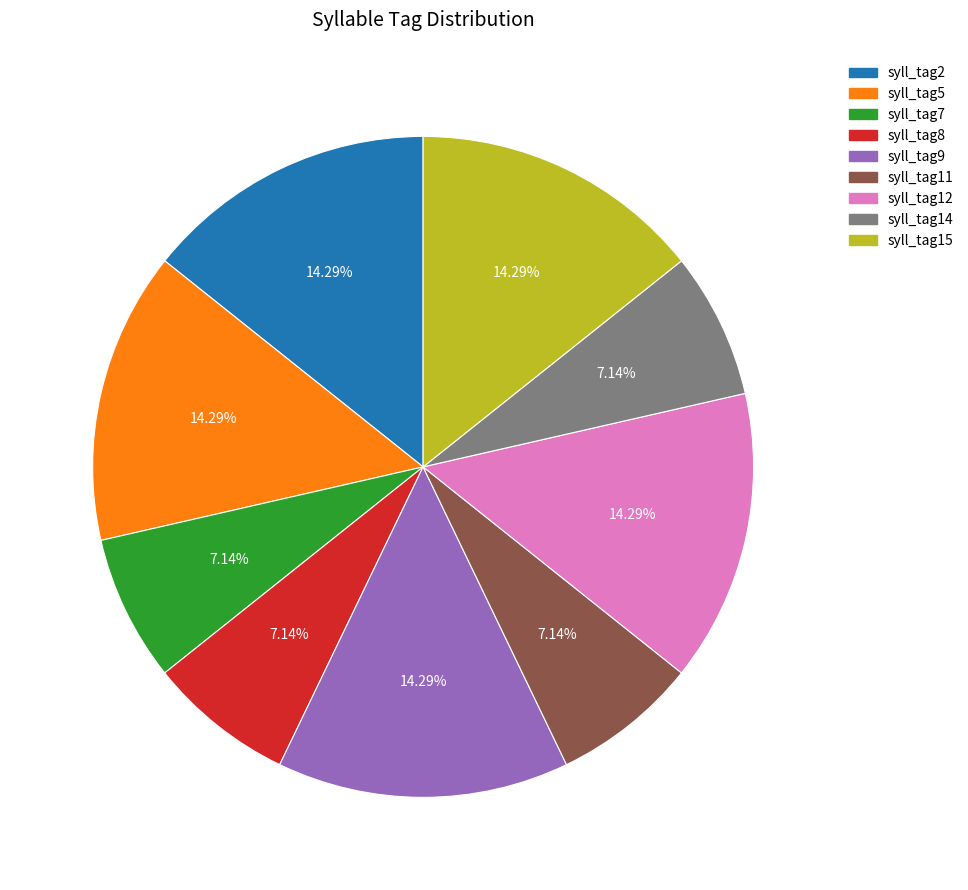

Is there a majority slice in this chart?

No